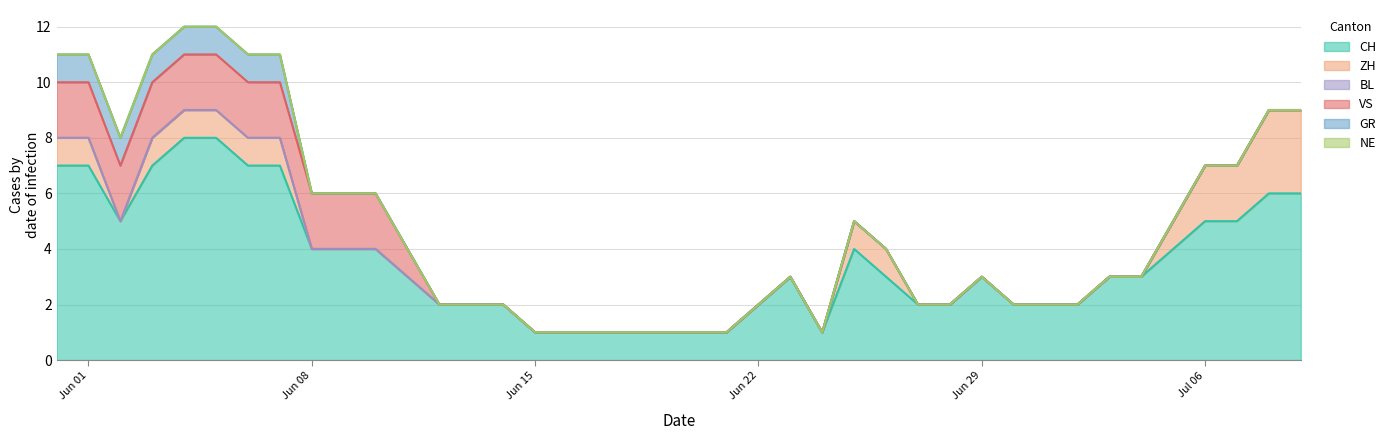

True or false: BL and ZH intersect in this chart.

False